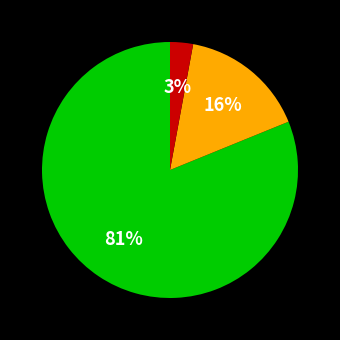

To the nearest percent, what is the difference between the largest and smallest slice percentages?

78%